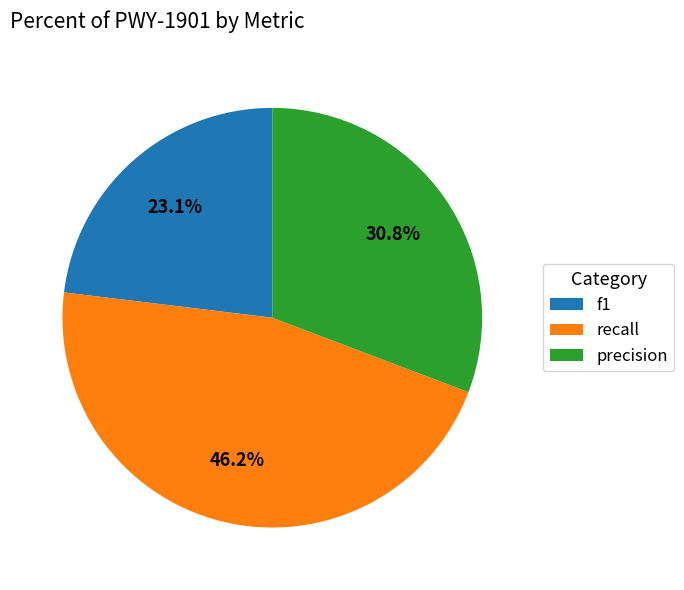

Rank the categories by value from highest to lowest.

recall, precision, f1